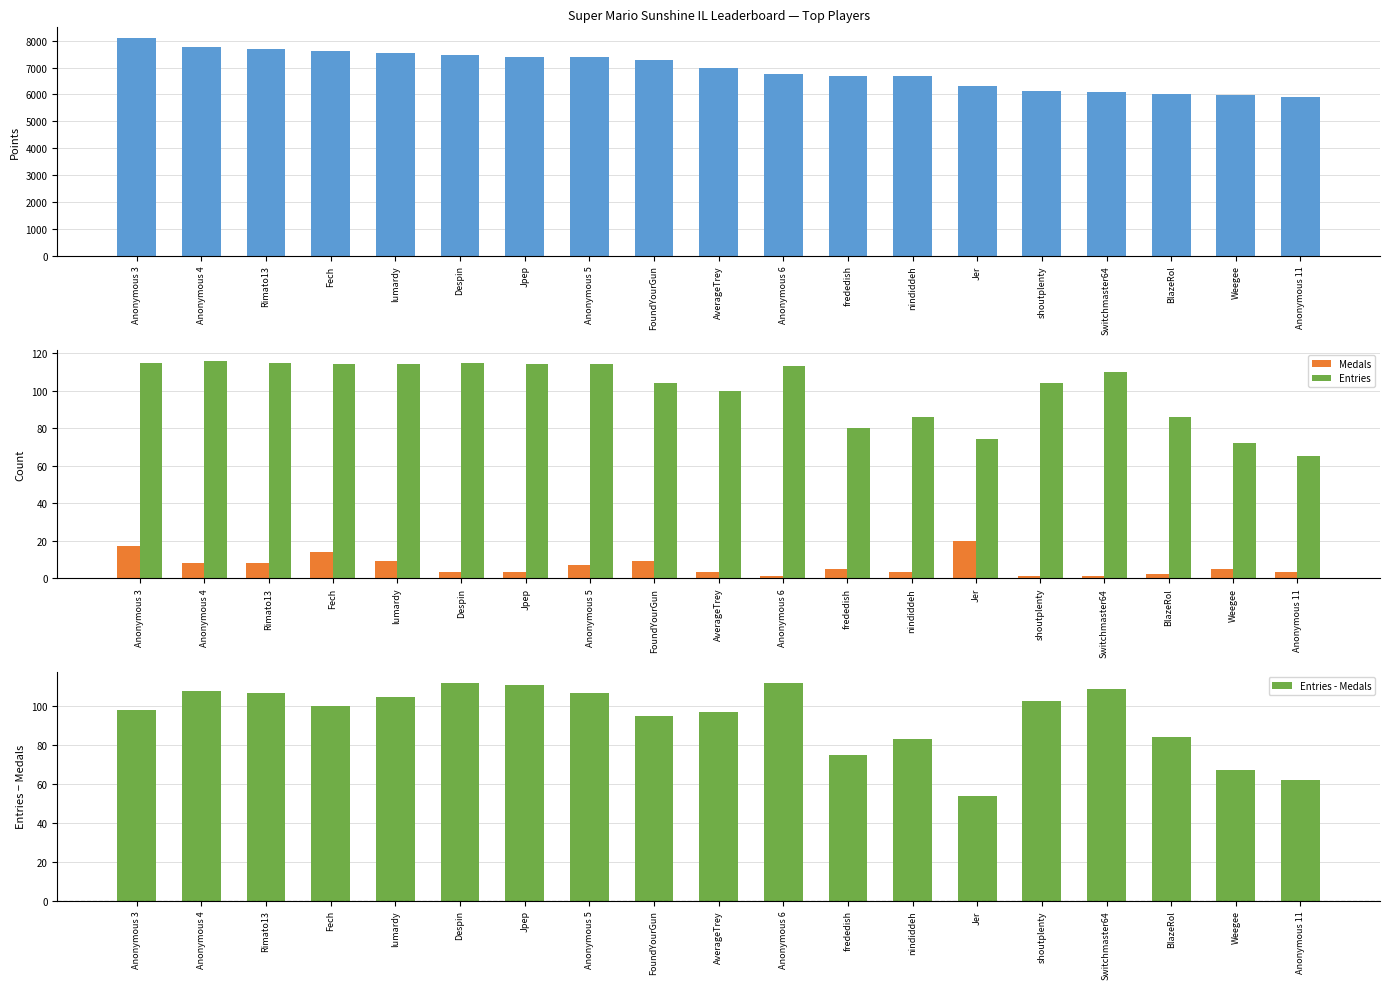

What is the maximum value for Medals?

20